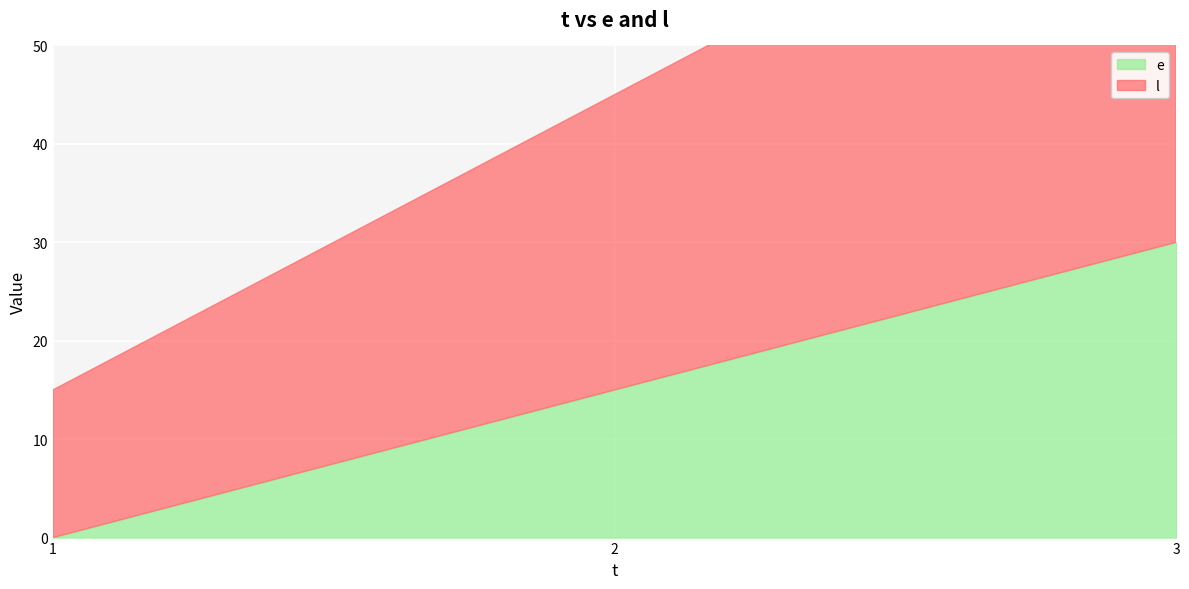

How many l values are between 15 and 45?

3